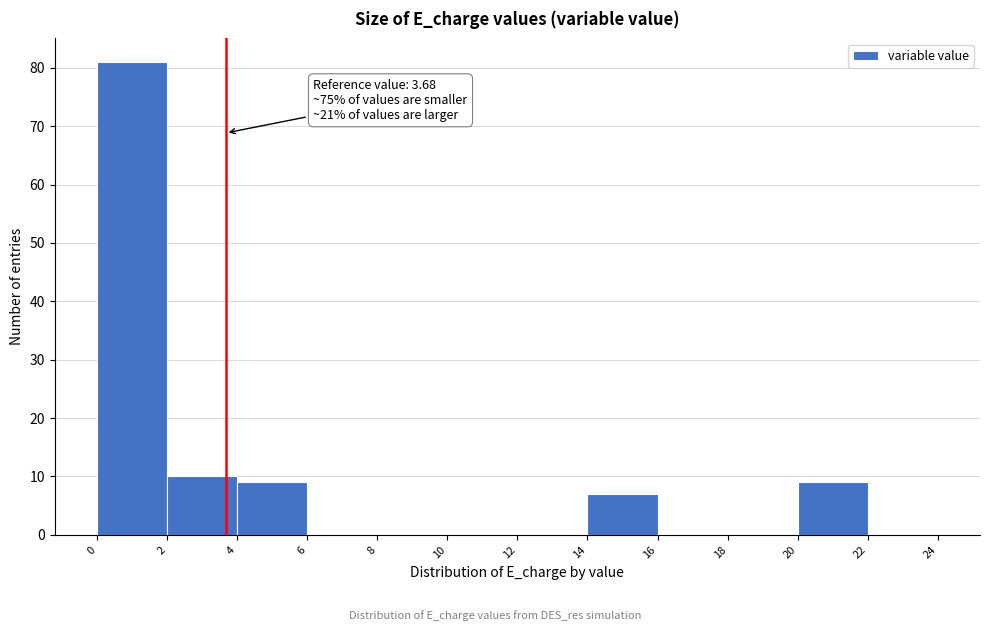

Which range on the x-axis has the tallest bar?

0 to 2